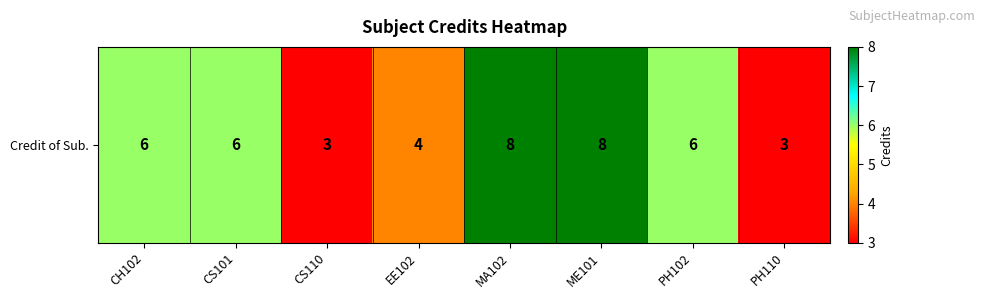

Reading right to left, list all the values displayed in this chart.

3	6	8	8	4	3	6	6